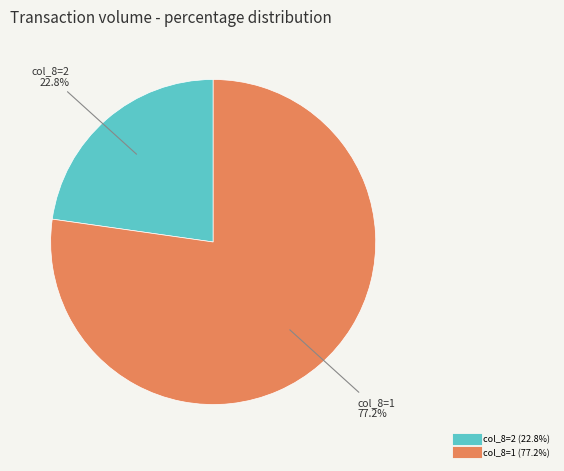

Is there a majority slice in this chart?

Yes